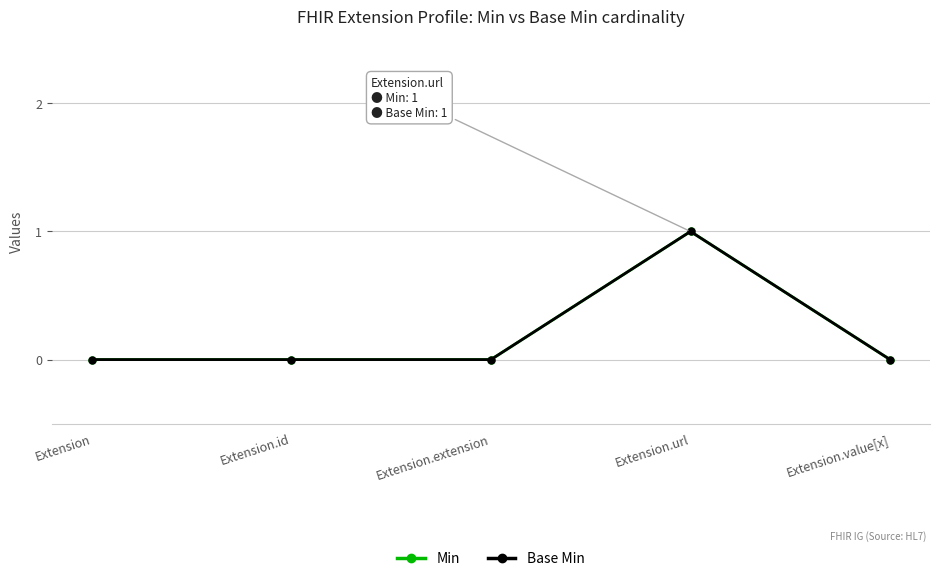

At which label is Min closest to 0?

Extension